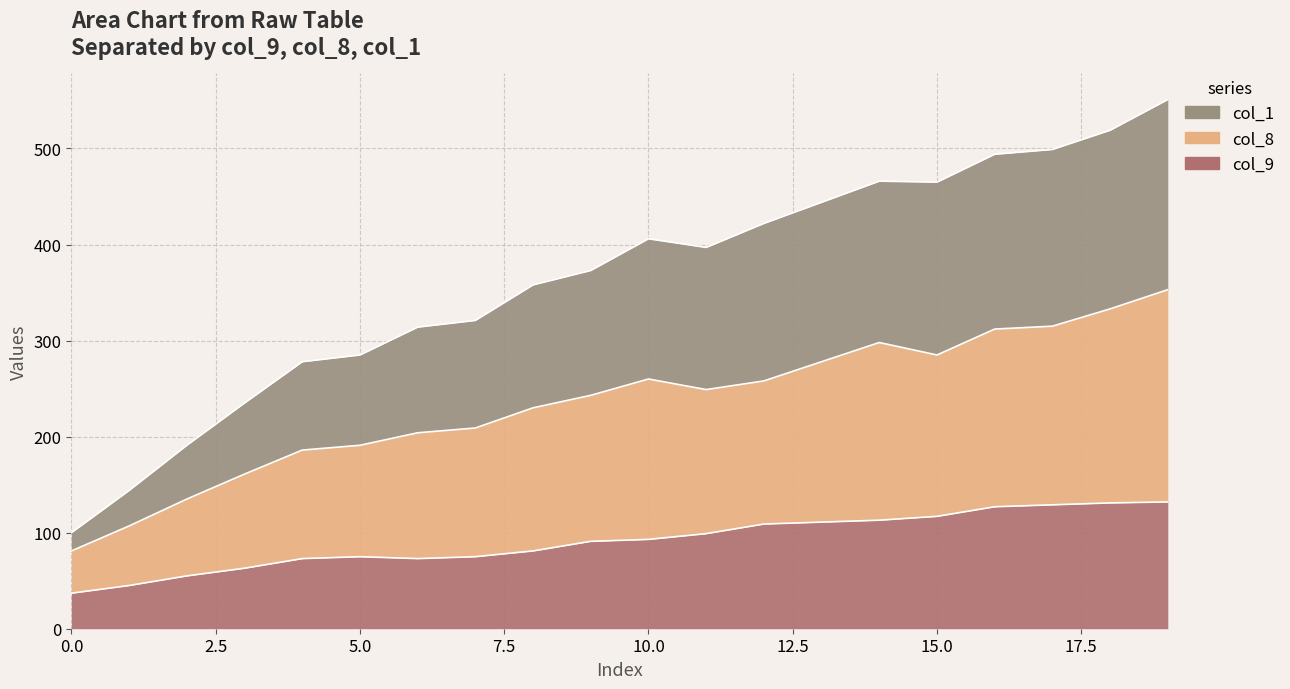

Is it true that col_8 equals 123 at 8?

False